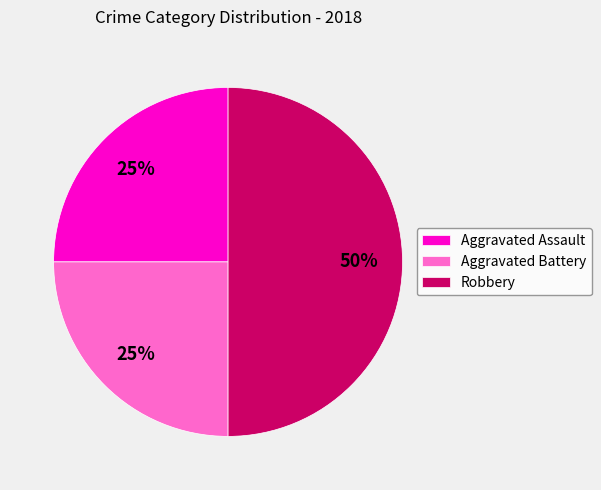

How many segments does this pie chart have?

3